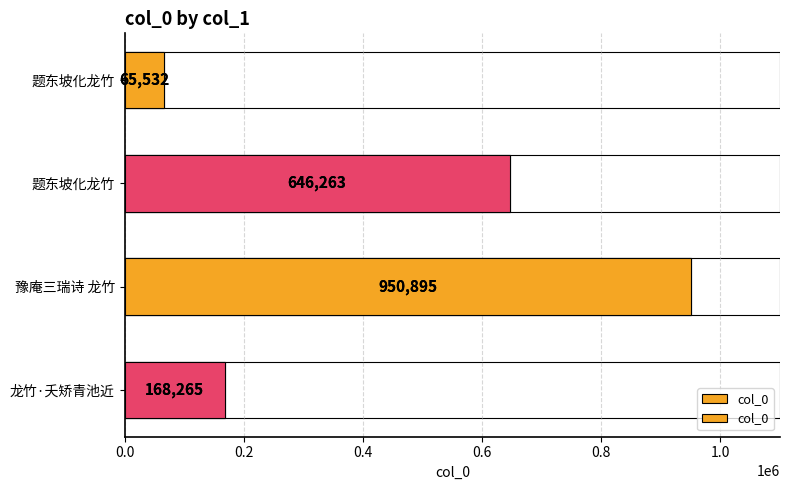

What is the value of the 1st bar from the left?

65532